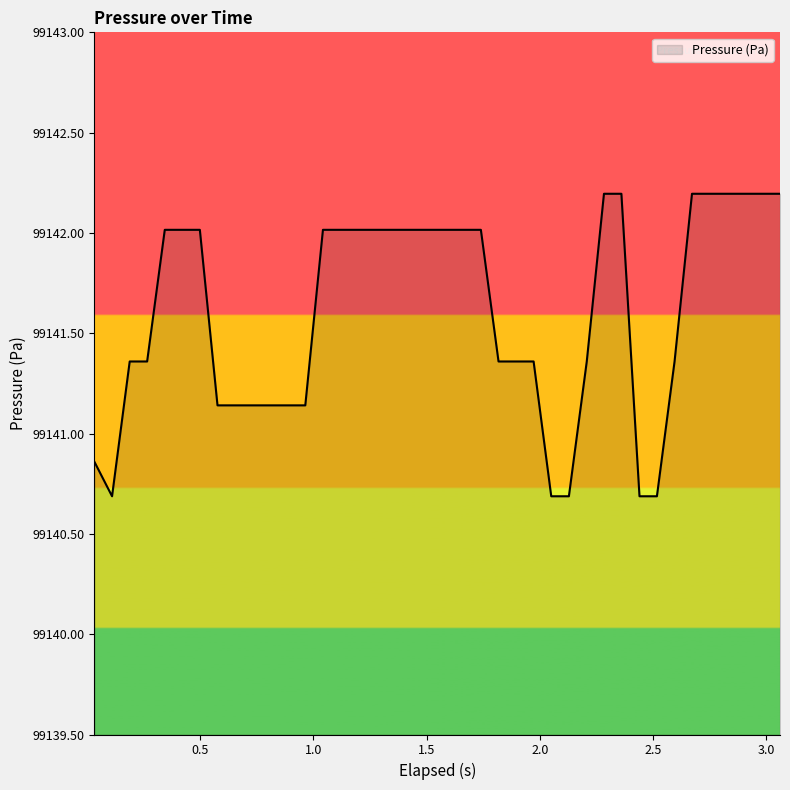

Count the number of data series in this chart.

1